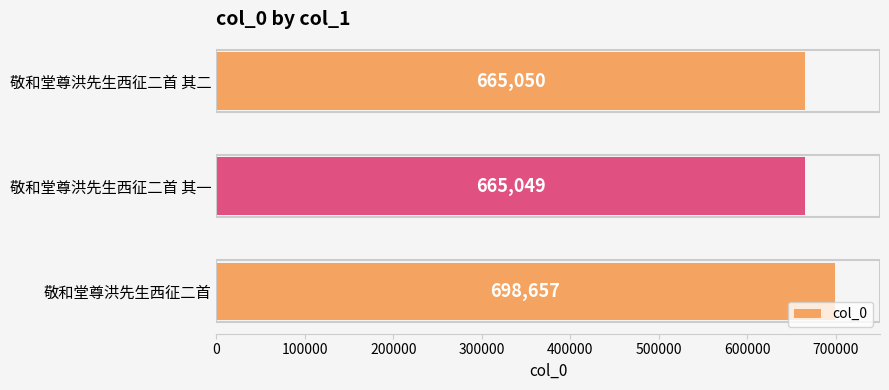

What is the approximate value at 敬和堂尊洪先生西征二首 其二, to the nearest 10?

665050